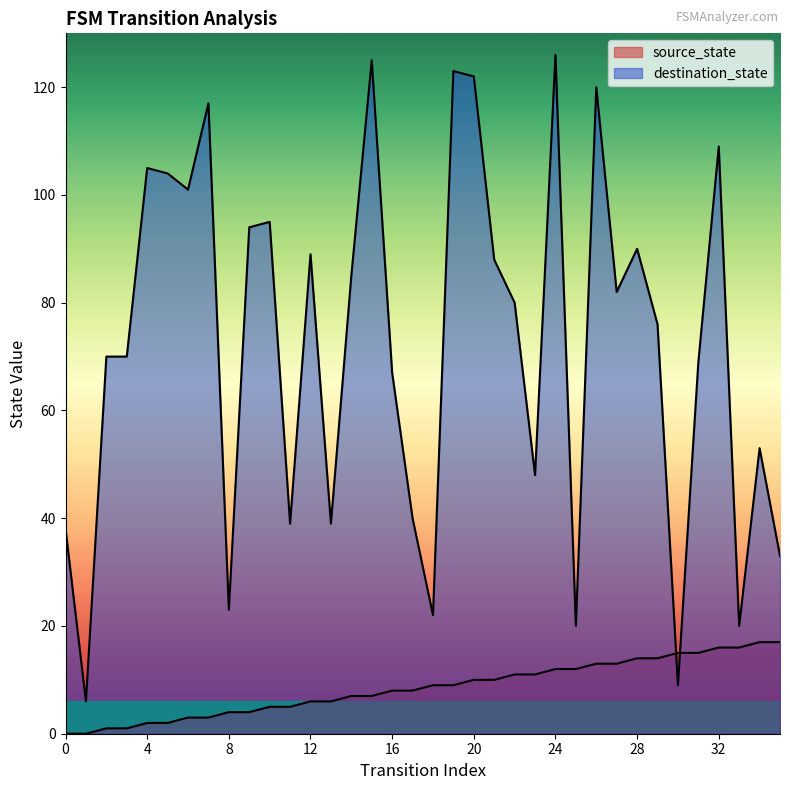

The value of destination_state at 5 is 42. True or false?

False